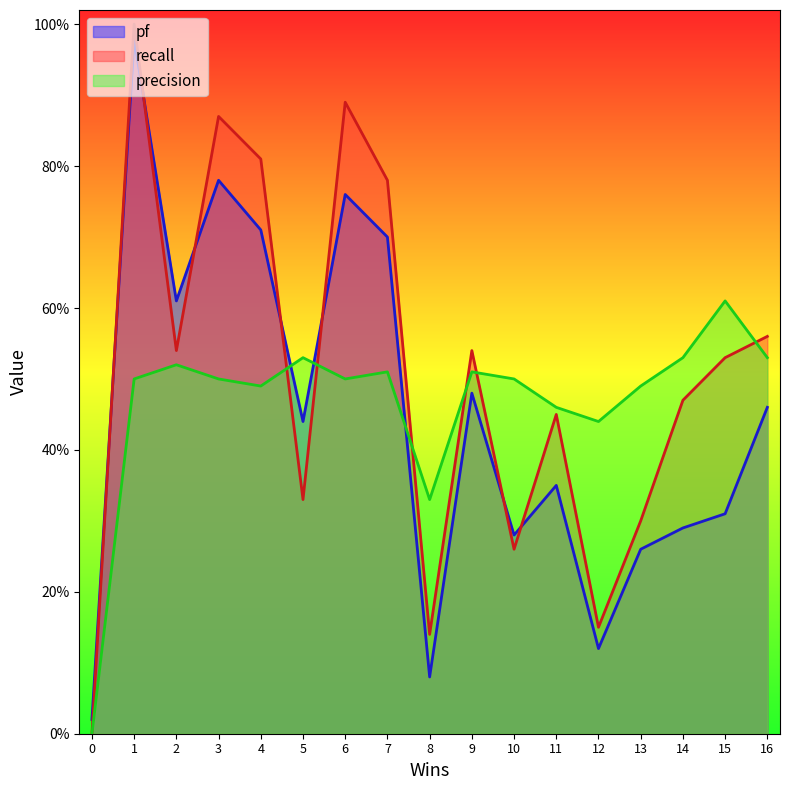

True or false: recall has a value of 0.5 at 5.

False